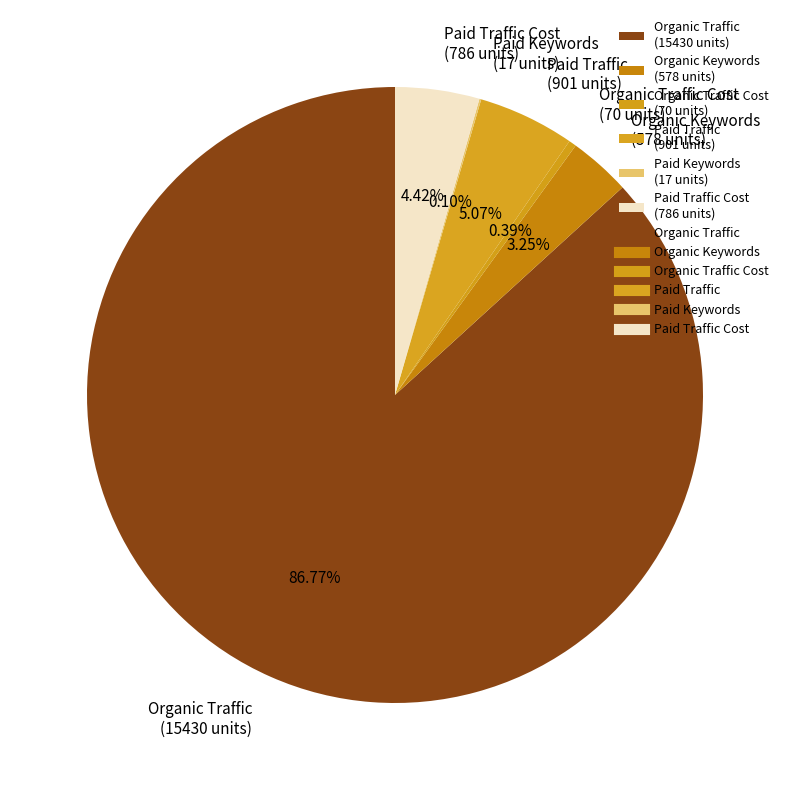

Which has a higher value, Organic Traffic (15430 units) or Paid Traffic Cost (786 units)?

Organic Traffic (15430 units)